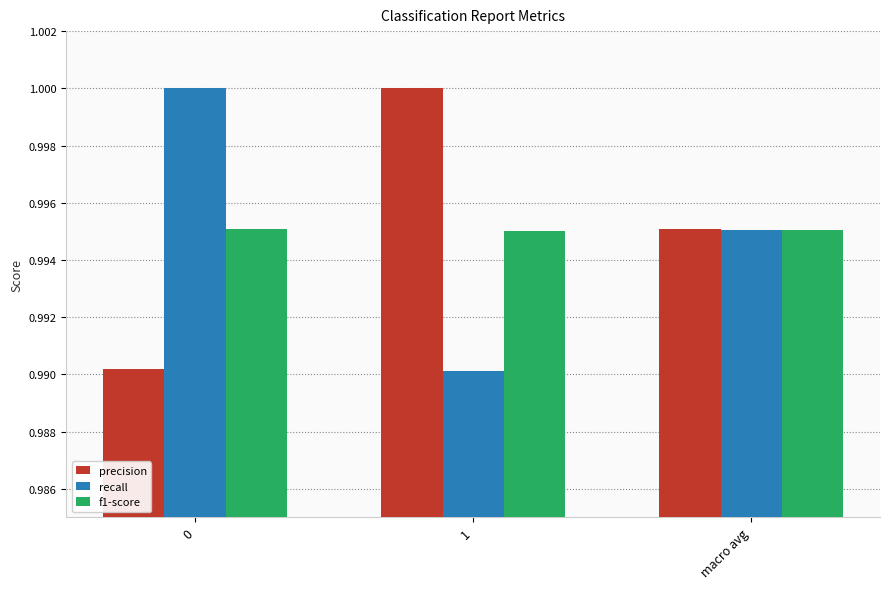

At 0, list the series in order from largest to smallest.

recall, f1-score, precision